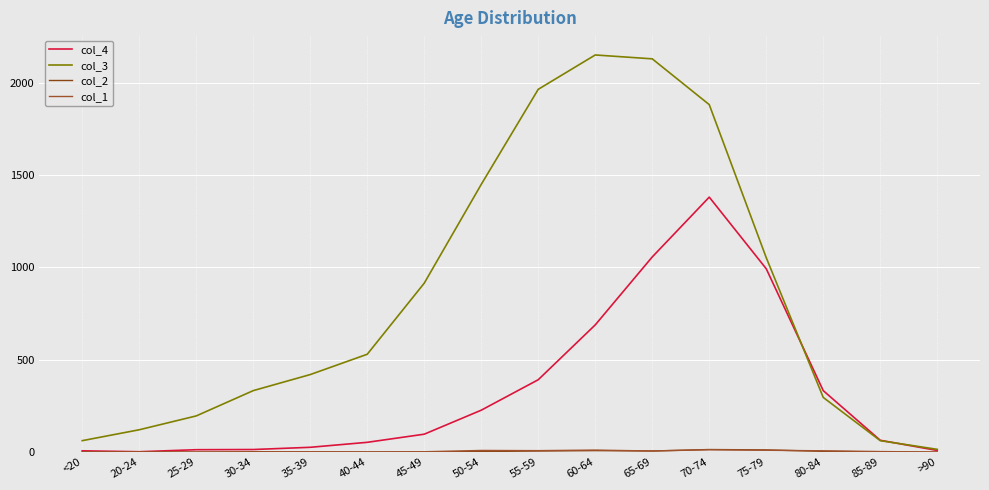

What is the average value of the col_3 series?

849